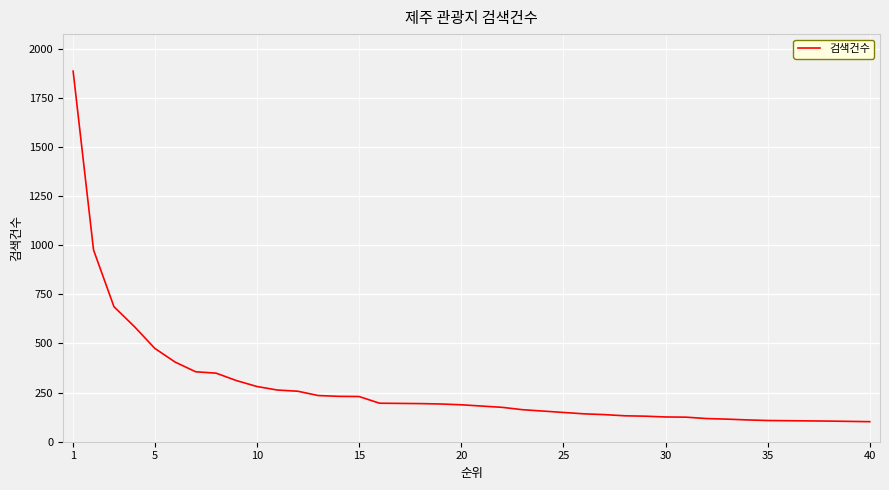

Does the chart display data point markers on the line(s)?

No